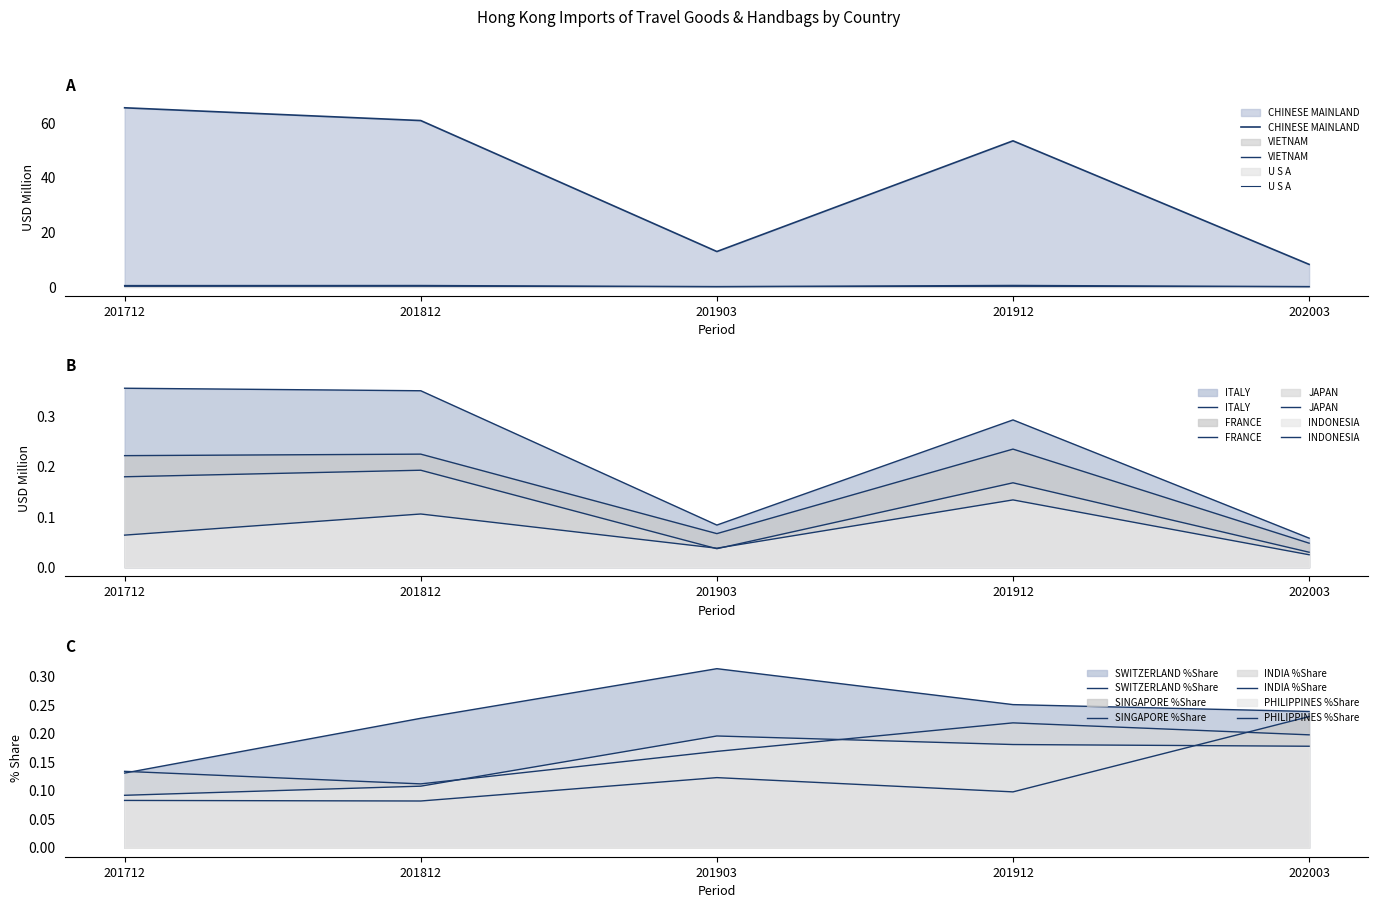

Does the chart have visible grid lines?

No